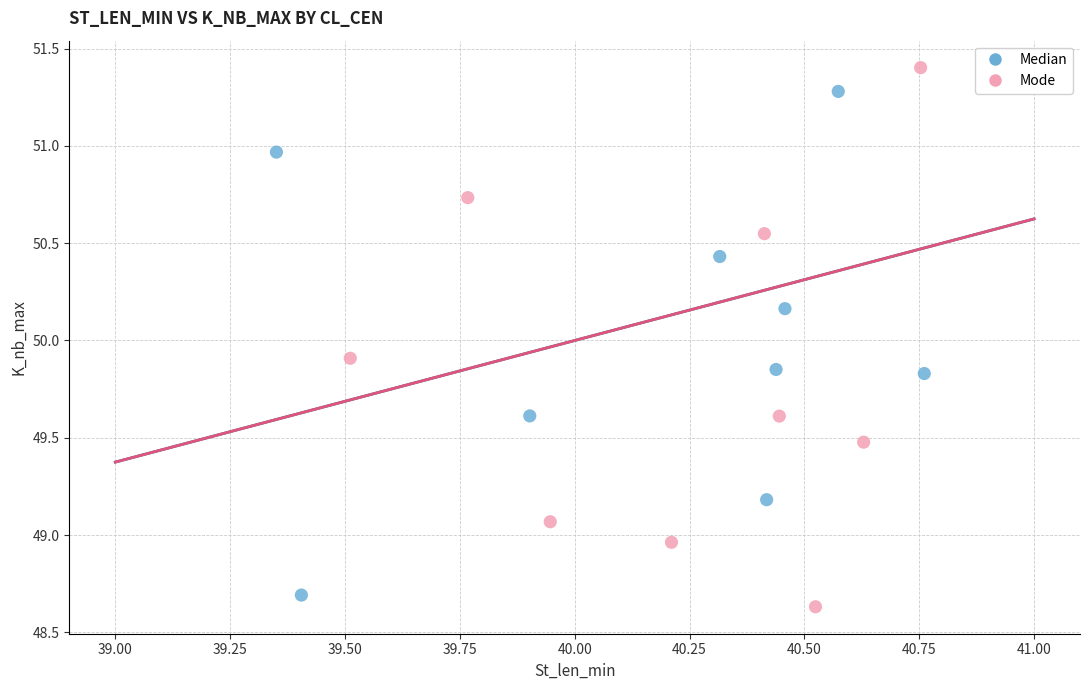

Which series has the largest Y range (max minus min)?

Mode